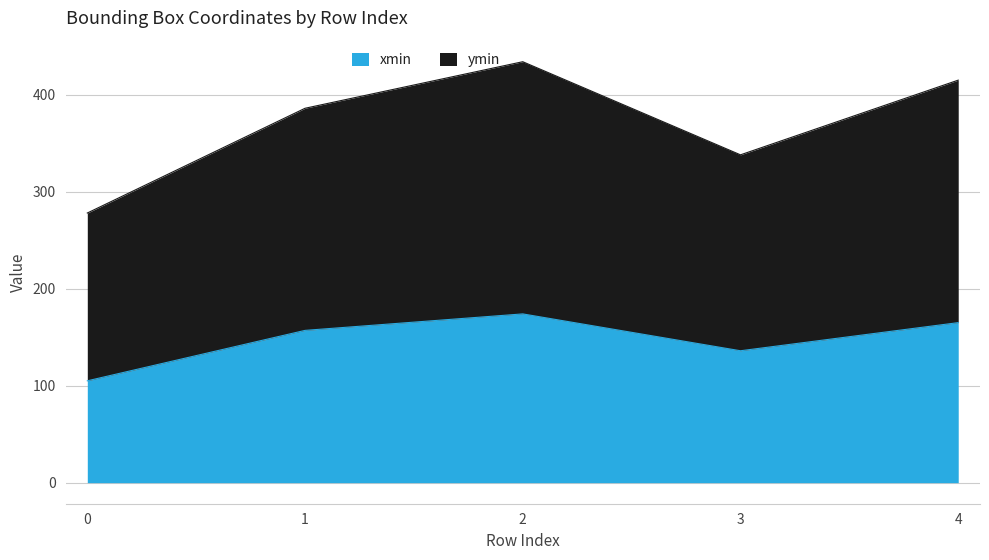

What is the lowest value of the xmin series?

105